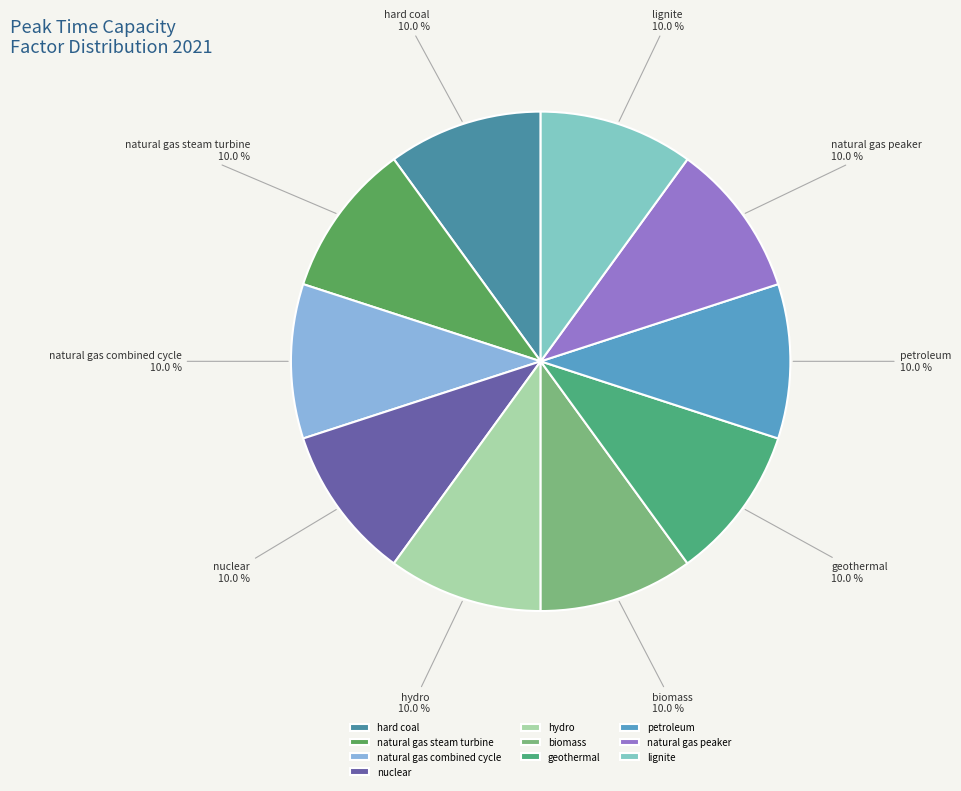

Does biomass account for over 50% of the chart?

No